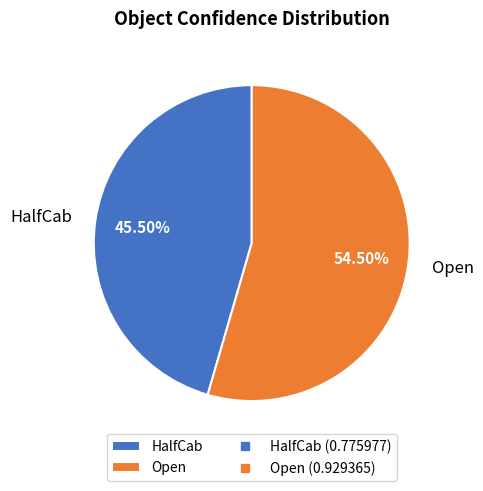

To the nearest percent, what is the combined percentage of HalfCab and Open?

100%